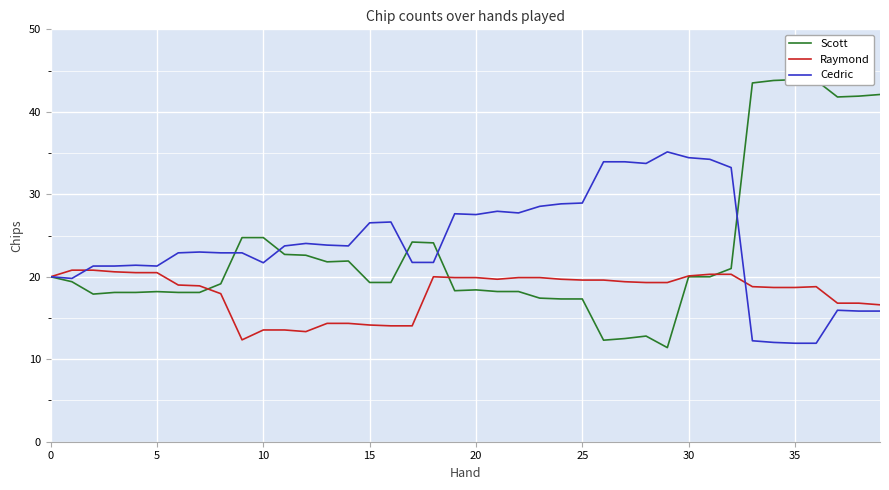

What value does the Raymond series have at 5?

20.5